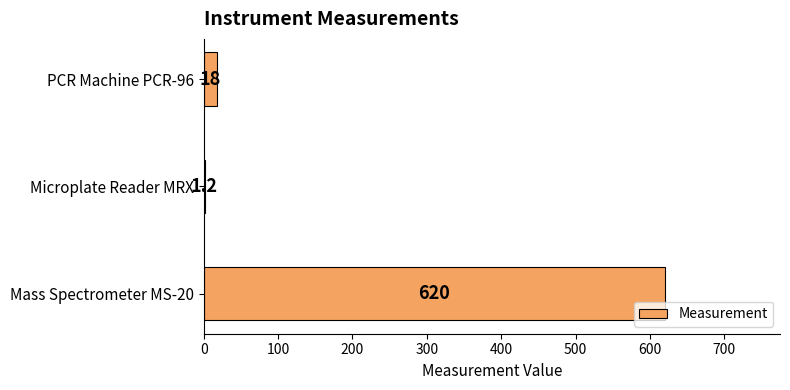

Read the value at PCR Machine PCR-96.

18.0